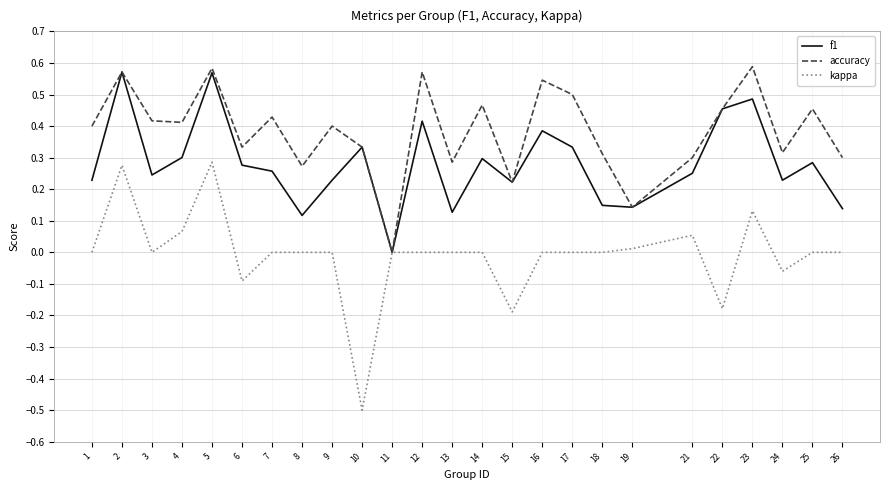

How many interior local valleys does the accuracy series have?

8